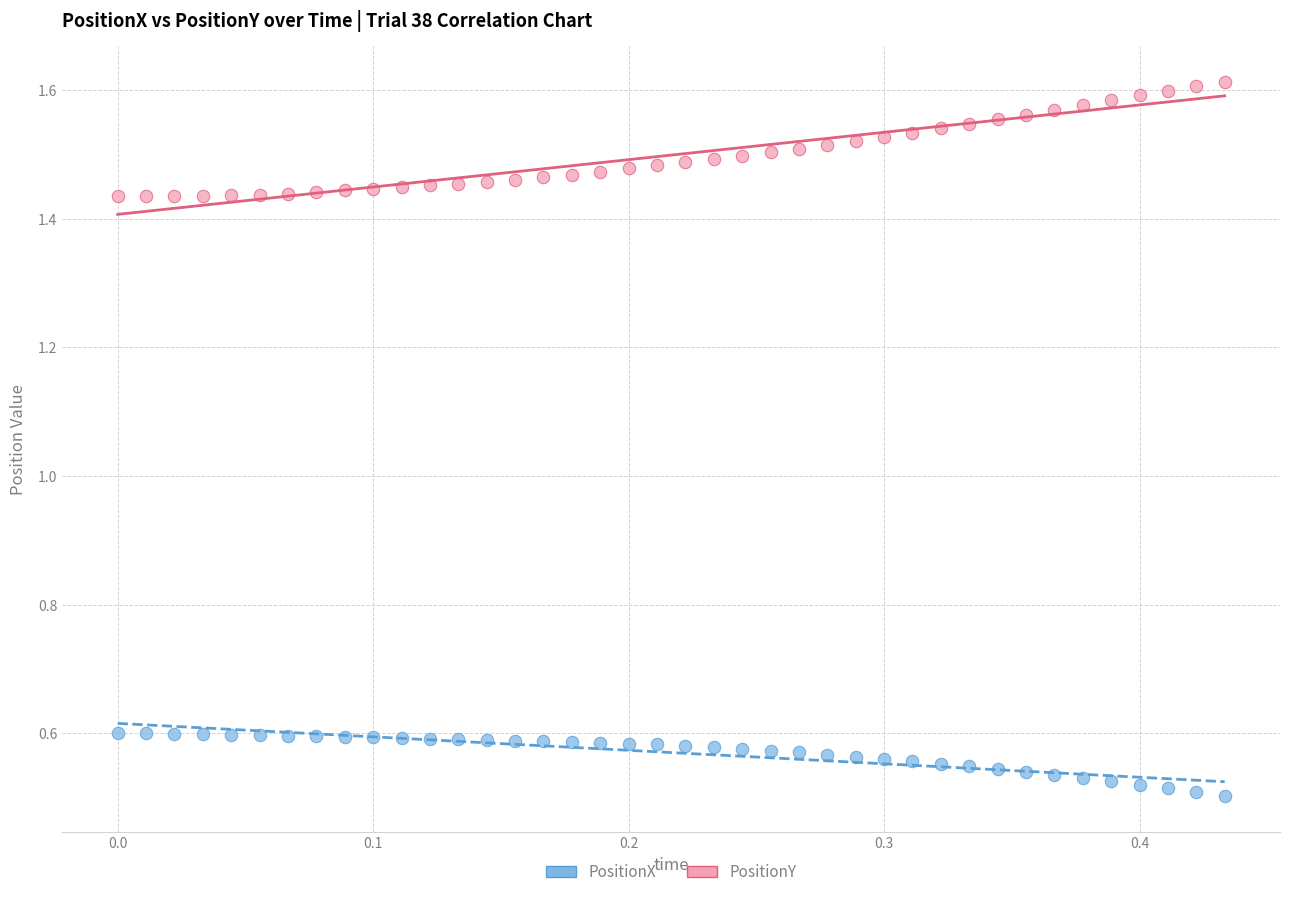

Which series reaches the minimum Y coordinate?

PositionX